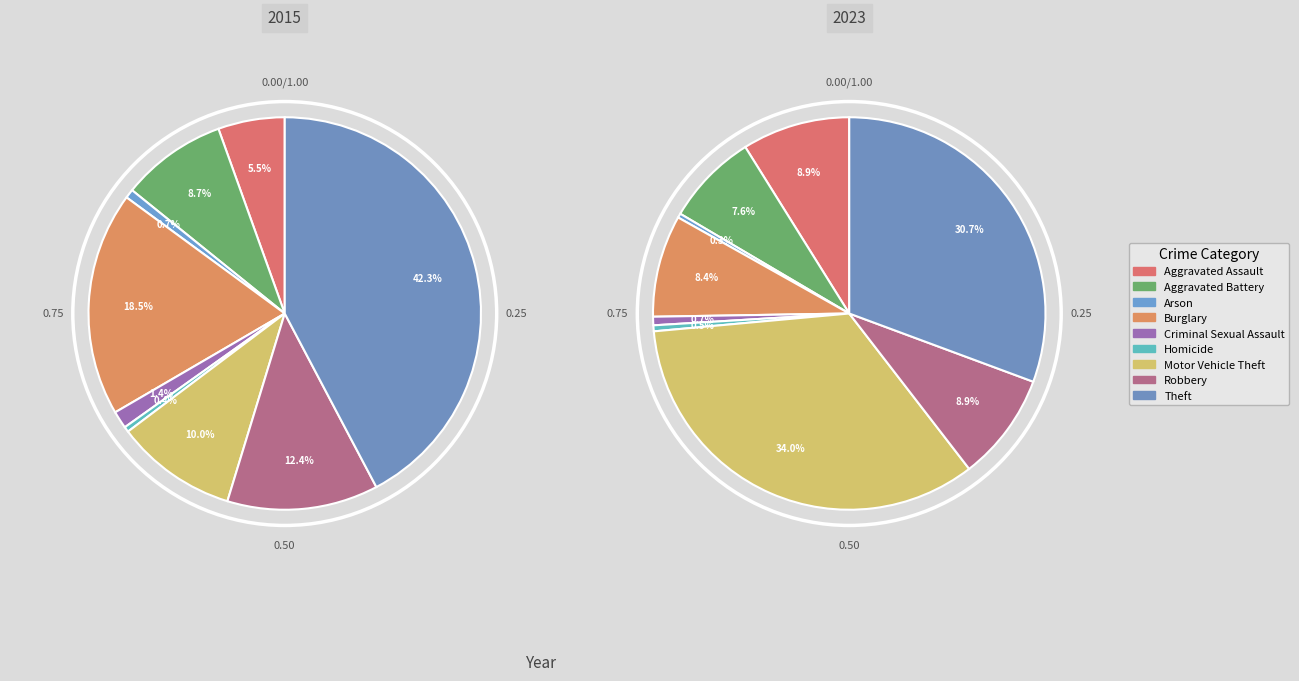

Which series has the widest spread of values?

2015